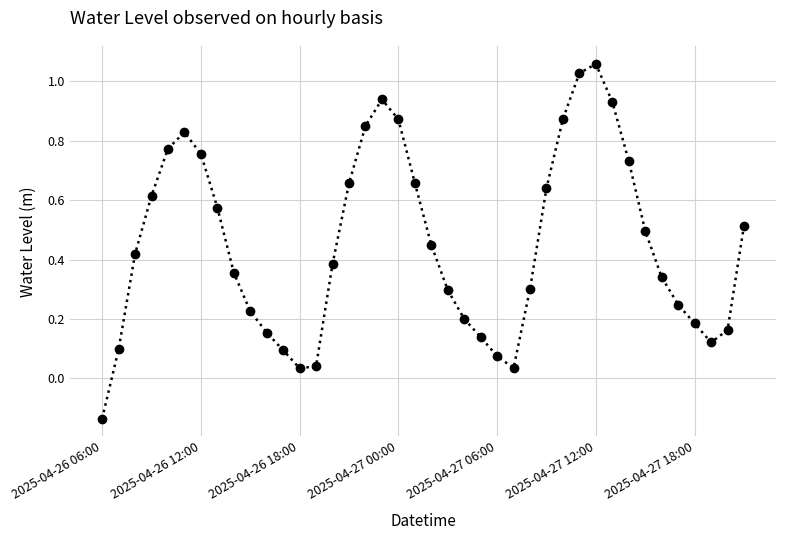

True or false: there are more than 1 points higher than both neighbors.

True